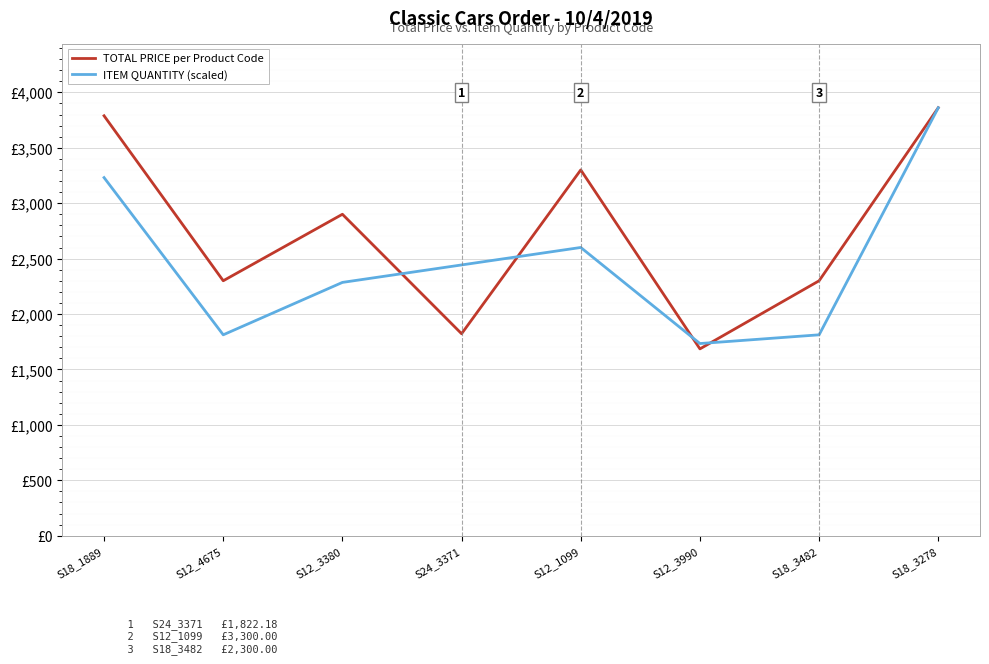

Is this an area chart (filled region under the line)?

No